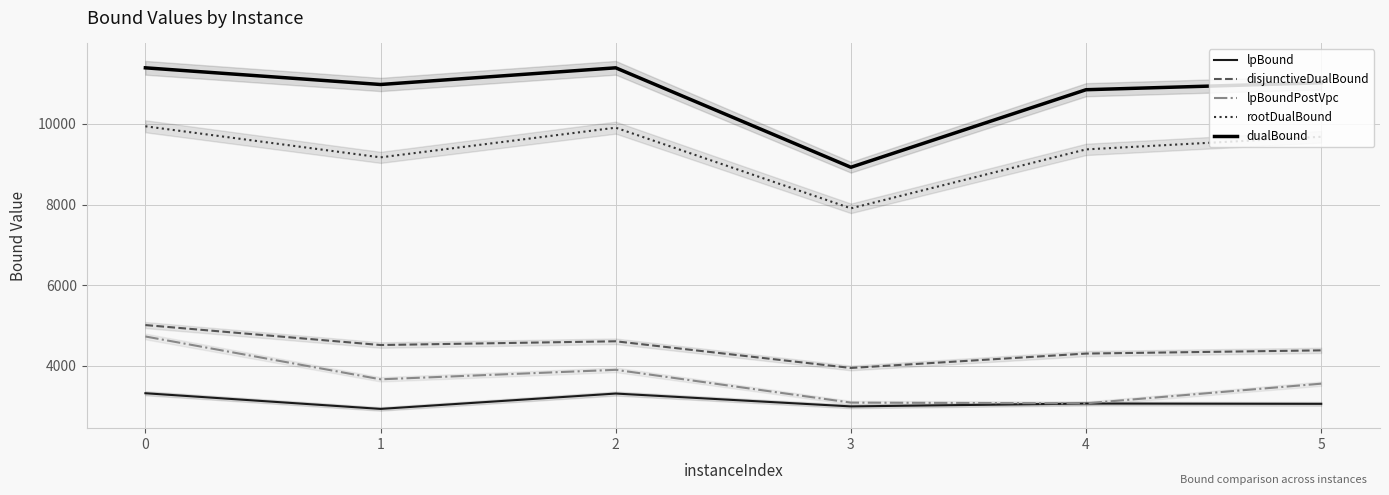

List the series in order of their peak value, lowest first.

lpBound, lpBoundPostVpc, disjunctiveDualBound, rootDualBound, dualBound